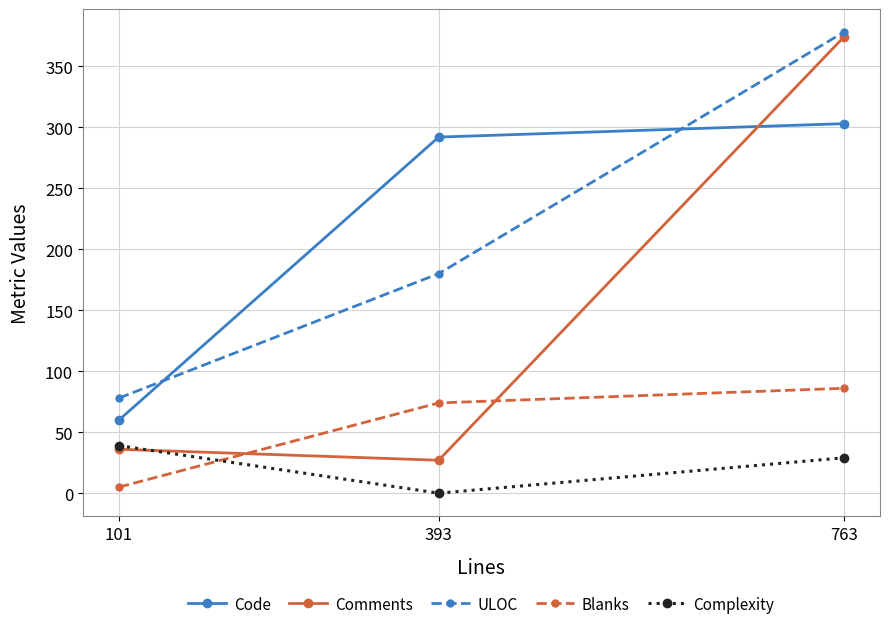

Is the value of Complexity at 101 greater than the value of Code at 101?

No